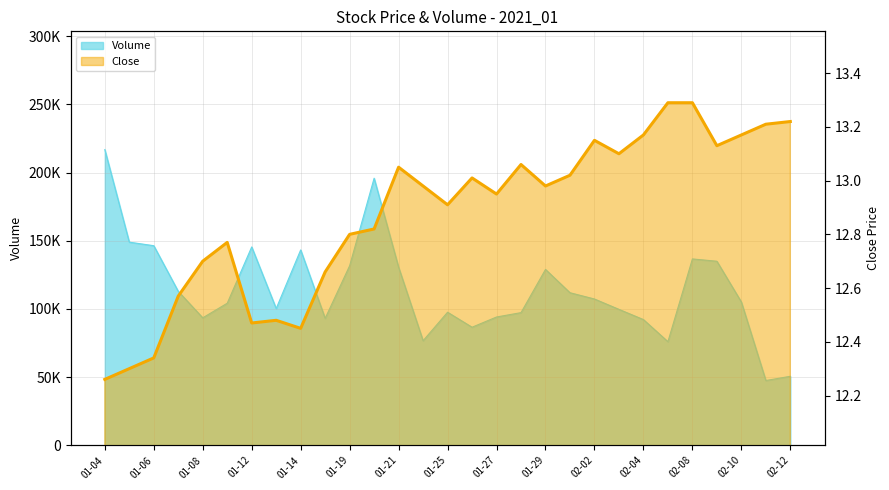

At which category is the sum across all series the highest?

01-04